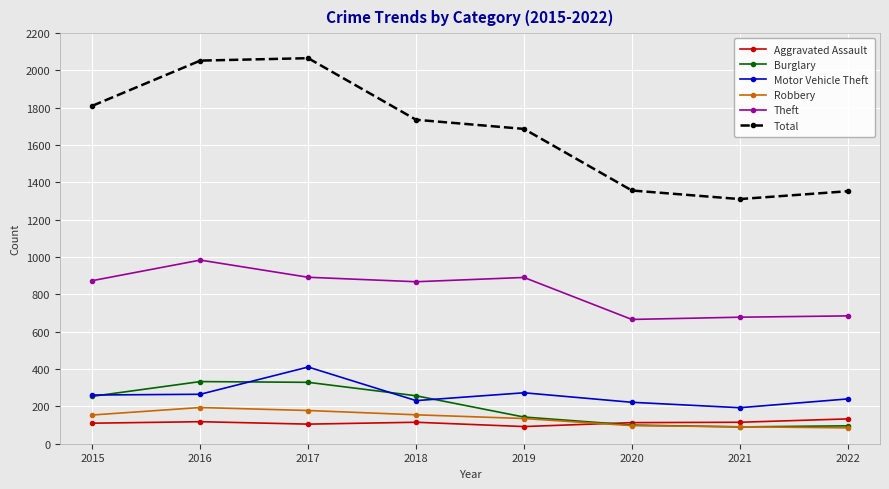

What is the maximum value for Burglary?

333